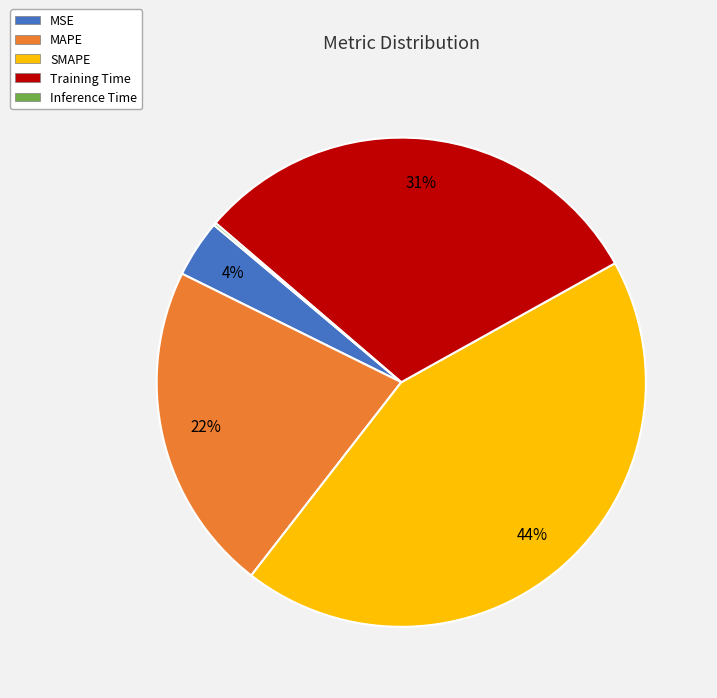

The Training Time slice represents 31% of the pie. True or false?

True